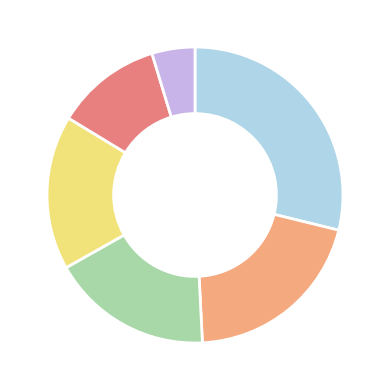

Is there any slice that represents more than half of the pie?

No